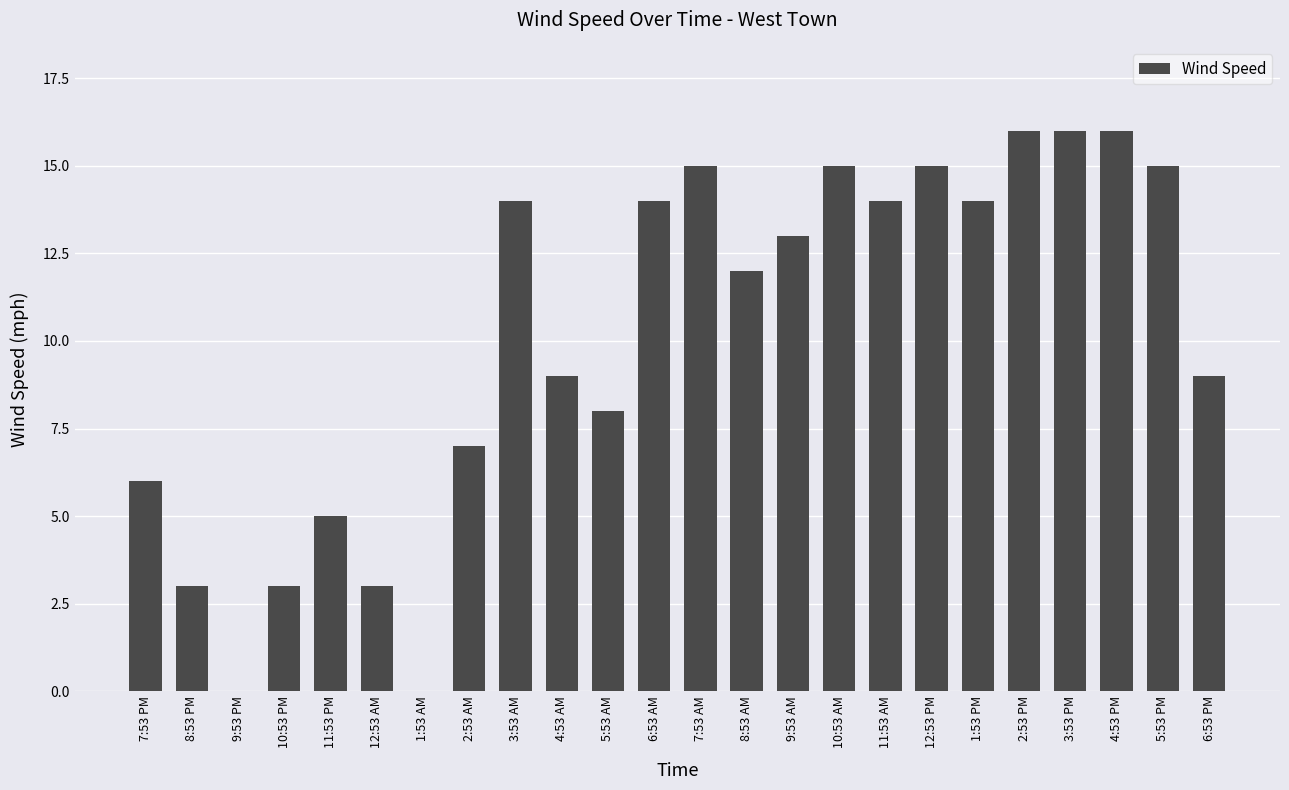

What is the change in value from 8:53 PM to 3:53 PM?

+13